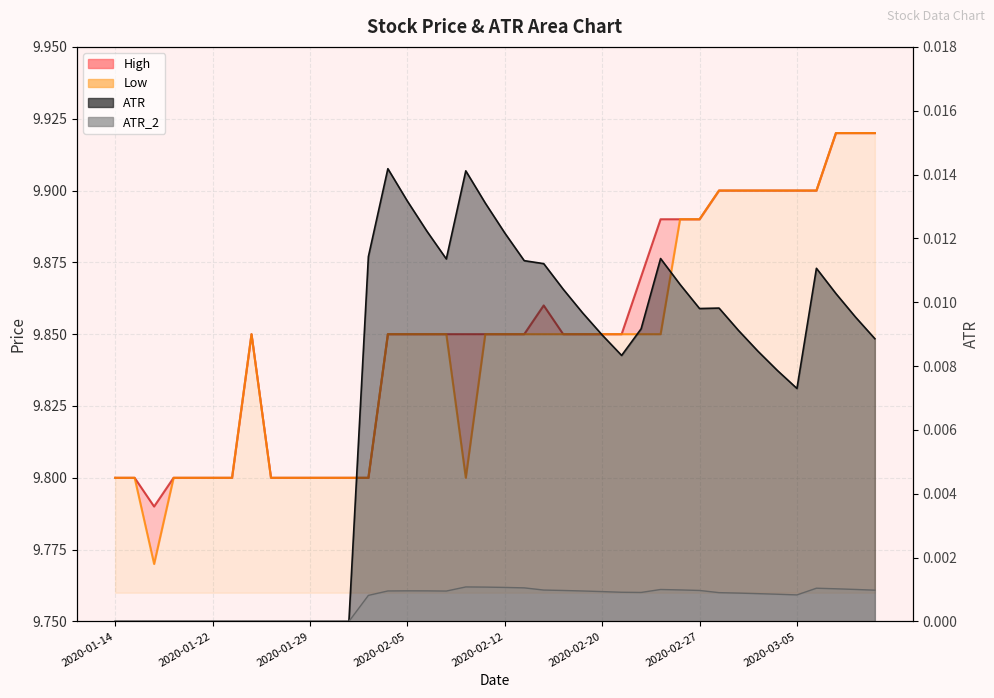

Reading right to left, what are all the values shown in this chart?

High: 9.9	9.9	9.9	9.9	9.9	9.9	9.9	9.9	9.9	9.9	9.9	9.9	9.9	9.9	9.9	9.9	9.9	9.9	9.9	9.9	9.9	9.9	9.9	9.9	9.9	9.9	9.8	9.8	9.8	9.8	9.8	9.8	9.9	9.8	9.8	9.8	9.8	9.8	9.8	9.8
Low: 9.9	9.9	9.9	9.9	9.9	9.9	9.9	9.9	9.9	9.9	9.9	9.9	9.9	9.9	9.9	9.9	9.9	9.9	9.9	9.9	9.9	9.8	9.9	9.9	9.9	9.9	9.8	9.8	9.8	9.8	9.8	9.8	9.9	9.8	9.8	9.8	9.8	9.8	9.8	9.8
ATR: 0.0	0.0	0.0	0.0	0.0	0.0	0.0	0.0	0.0	0.0	0.0	0.0	0.0	0.0	0.0	0.0	0.0	0.0	0.0	0.0	0.0	0.0	0.0	0.0	0.0	0.0	0.0	0.0	0.0	0.0	0.0	0.0	0.0	0.0	0.0	0.0	0.0	0.0	0.0	0.0
ATR_2: 0.0	0.0	0.0	0.0	0.0	0.0	0.0	0.0	0.0	0.0	0.0	0.0	0.0	0.0	0.0	0.0	0.0	0.0	0.0	0.0	0.0	0.0	0.0	0.0	0.0	0.0	0.0	0.0	0.0	0.0	0.0	0.0	0.0	0.0	0.0	0.0	0.0	0.0	0.0	0.0